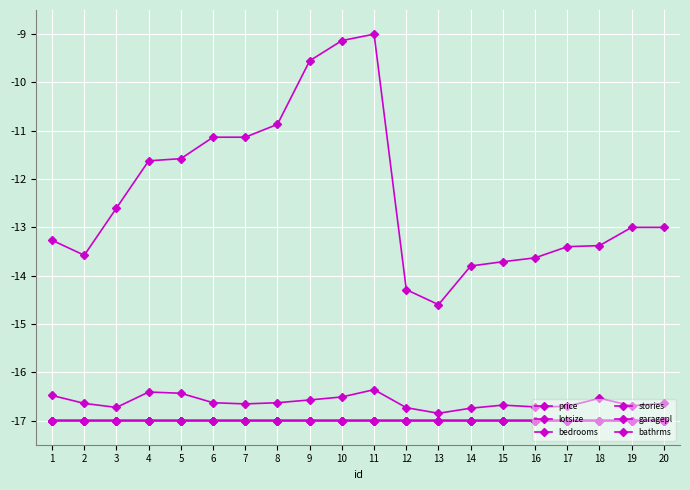

Reading left to right, what are all the values shown in this chart?

price: -13.3	-13.6	-12.6	-11.6	-11.6	-11.1	-11.1	-10.9	-9.6	-9.1	-9.0	-14.3	-14.6	-13.8	-13.7	-13.6	-13.4	-13.4	-13.0	-13.0
lotsize: -16.5	-16.6	-16.7	-16.4	-16.4	-16.6	-16.7	-16.6	-16.6	-16.5	-16.4	-16.7	-16.8	-16.7	-16.7	-16.7	-16.7	-16.5	-16.7	-16.6
bedrooms: -17.0	-17.0	-17.0	-17.0	-17.0	-17.0	-17.0	-17.0	-17.0	-17.0	-17.0	-17.0	-17.0	-17.0	-17.0	-17.0	-17.0	-17.0	-17.0	-17.0
stories: -17.0	-17.0	-17.0	-17.0	-17.0	-17.0	-17.0	-17.0	-17.0	-17.0	-17.0	-17.0	-17.0	-17.0	-17.0	-17.0	-17.0	-17.0	-17.0	-17.0
garagepl: -17.0	-17.0	-17.0	-17.0	-17.0	-17.0	-17.0	-17.0	-17.0	-17.0	-17.0	-17.0	-17.0	-17.0	-17.0	-17.0	-17.0	-17.0	-17.0	-17.0
bathrms: -17.0	-17.0	-17.0	-17.0	-17.0	-17.0	-17.0	-17.0	-17.0	-17.0	-17.0	-17.0	-17.0	-17.0	-17.0	-17.0	-17.0	-17.0	-17.0	-17.0